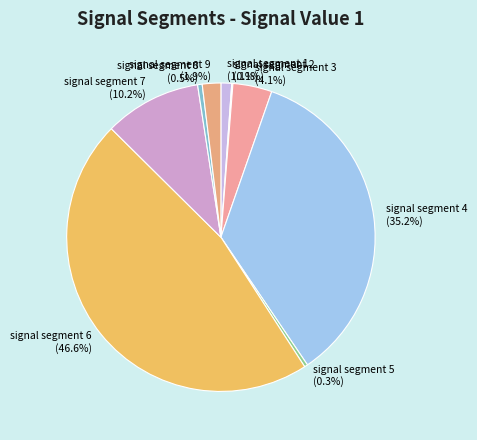

Which category has the biggest portion of the pie?

signal segment 6